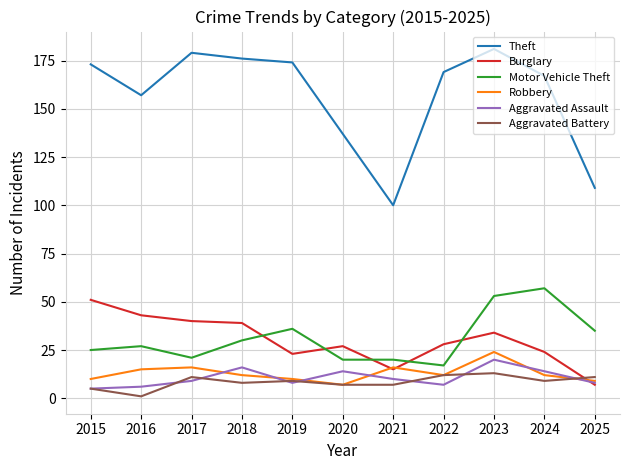

Count the number of categories in the chart.

11